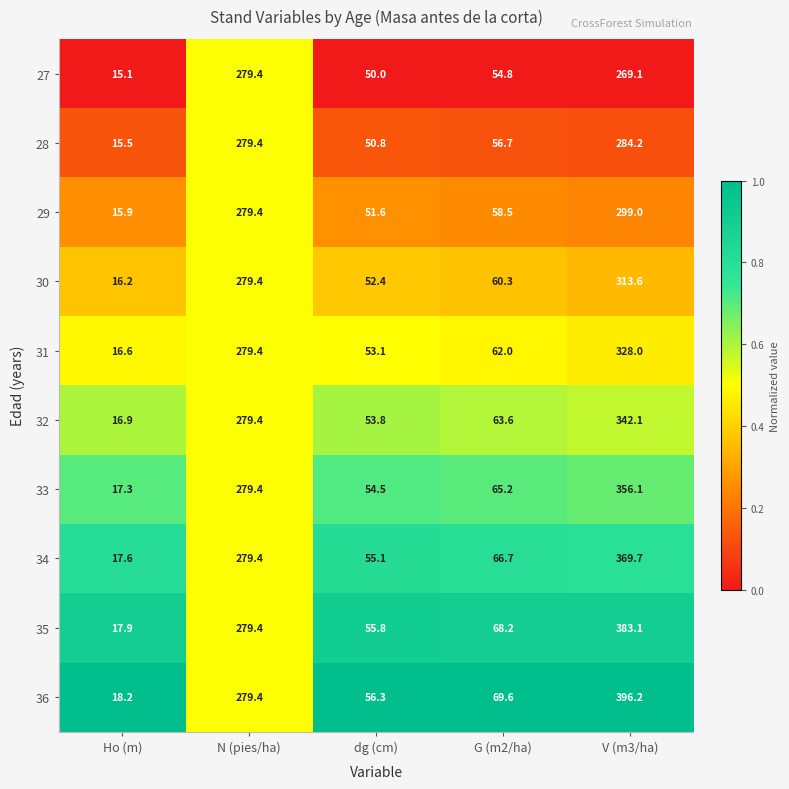

At G (m2/ha), list the series in order from smallest to largest.

27, 28, 29, 30, 31, 32, 33, 34, 35, 36